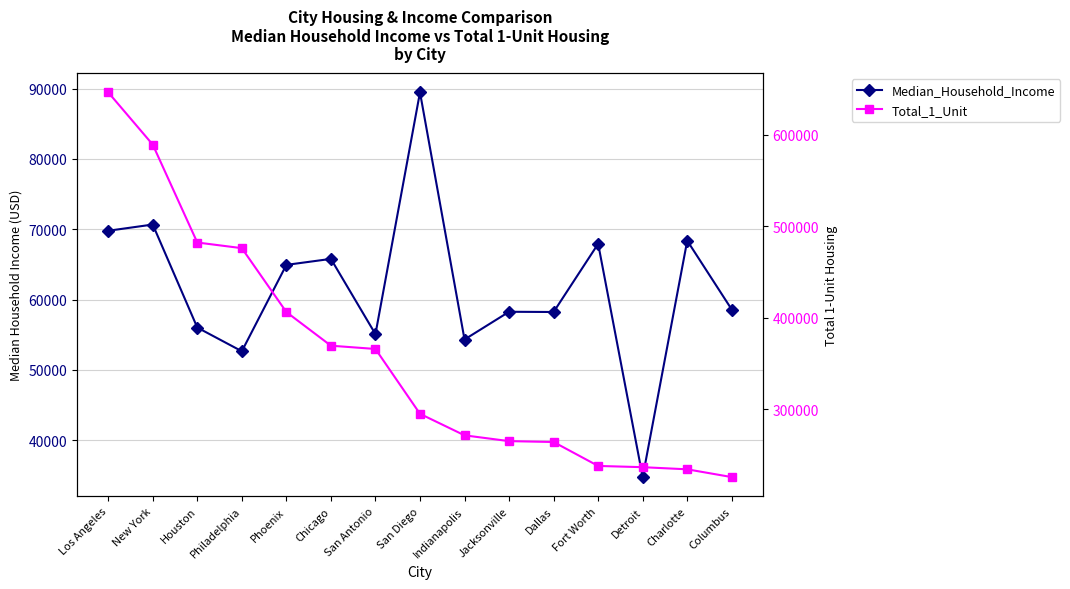

Which series has the largest total across all categories?

Total_1_Unit